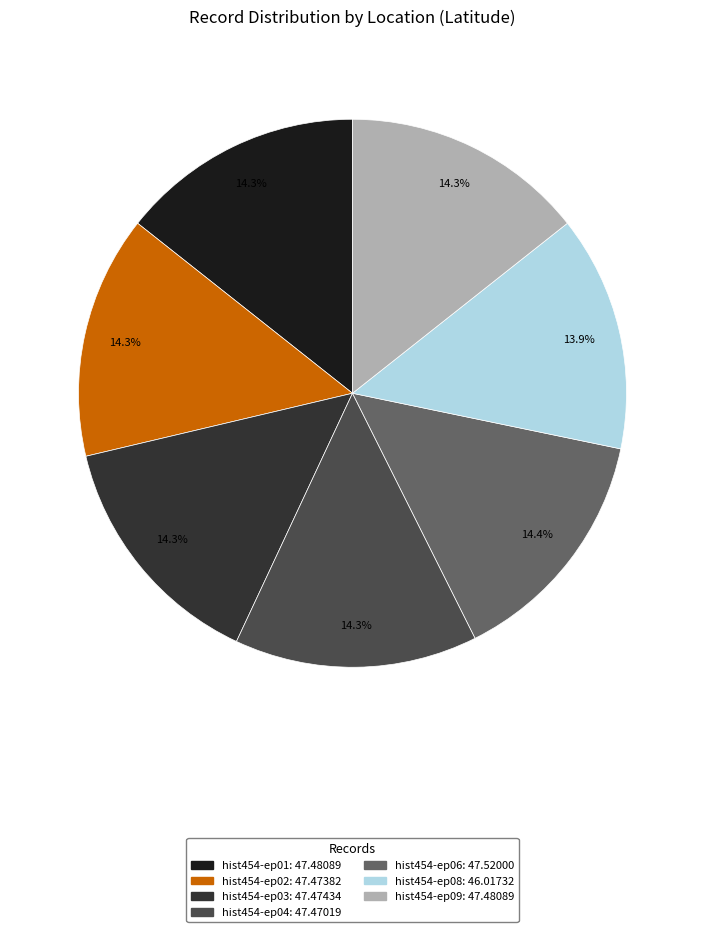

The hist454-ep06 slice represents 9% of the pie. True or false?

False